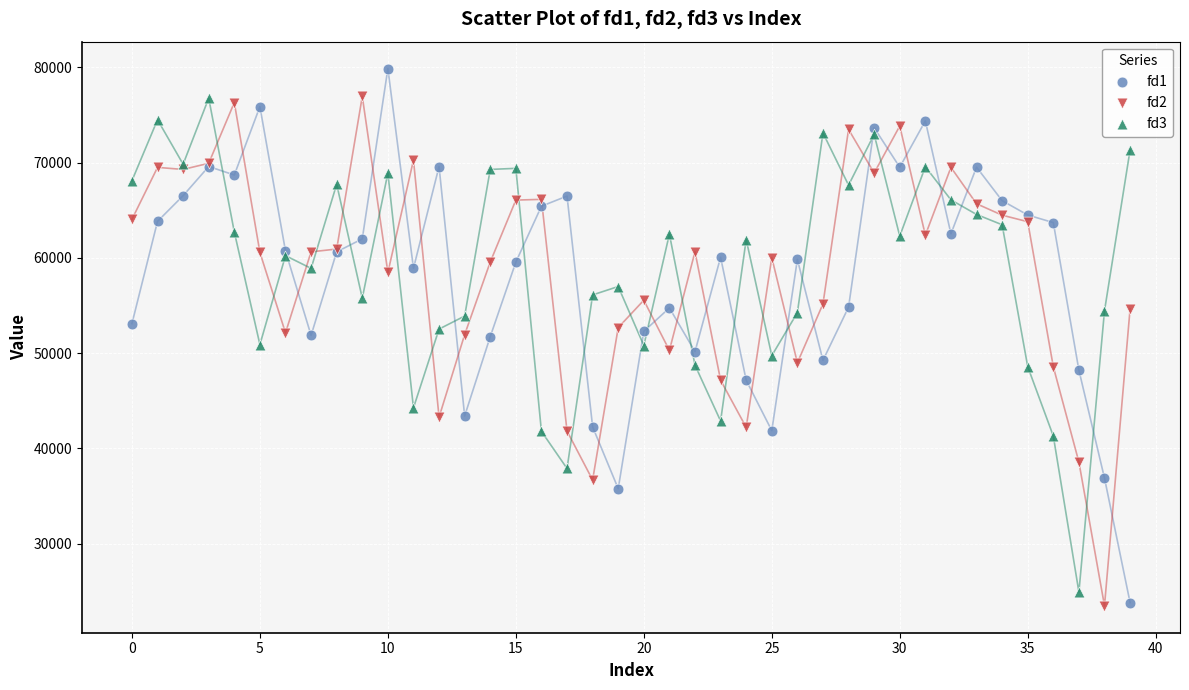

Which series contains the highest Y value?

fd1